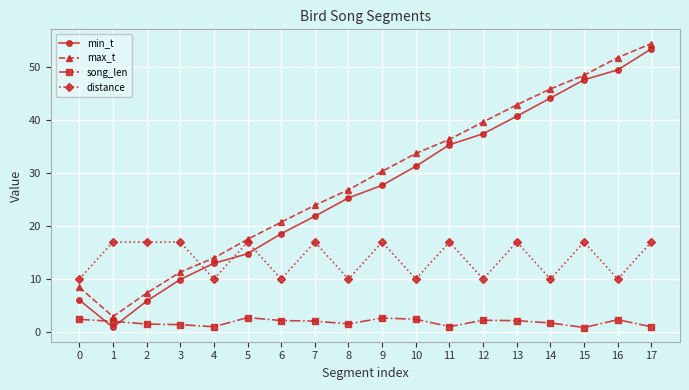

At which label does max_t reach its peak?

17